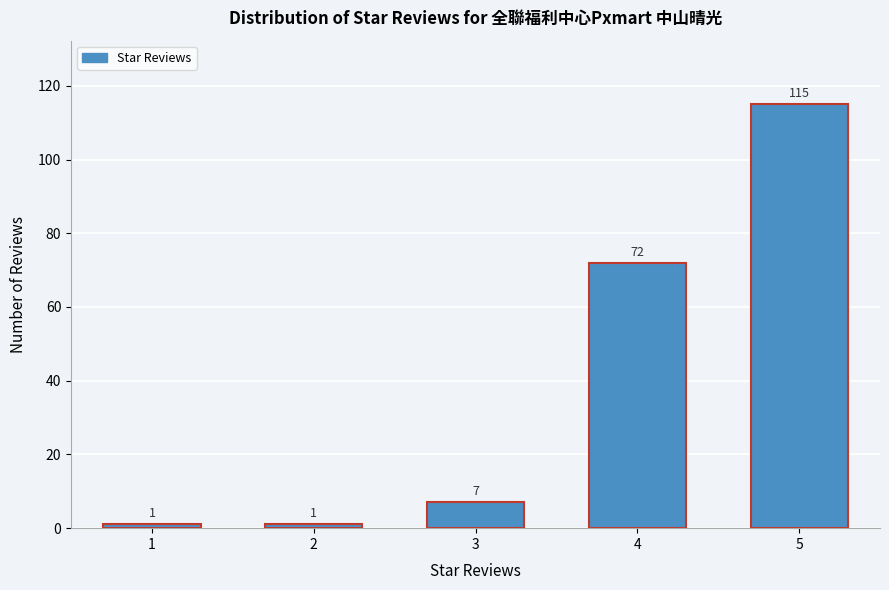

Reading left to right, what are all the values shown in this chart?

1=1	2=1	3=7	4=72	5=115